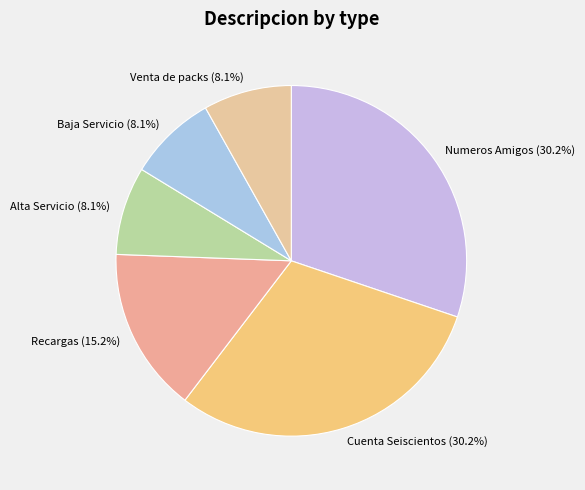

Is it true that Recargas is 27% of the pie?

False